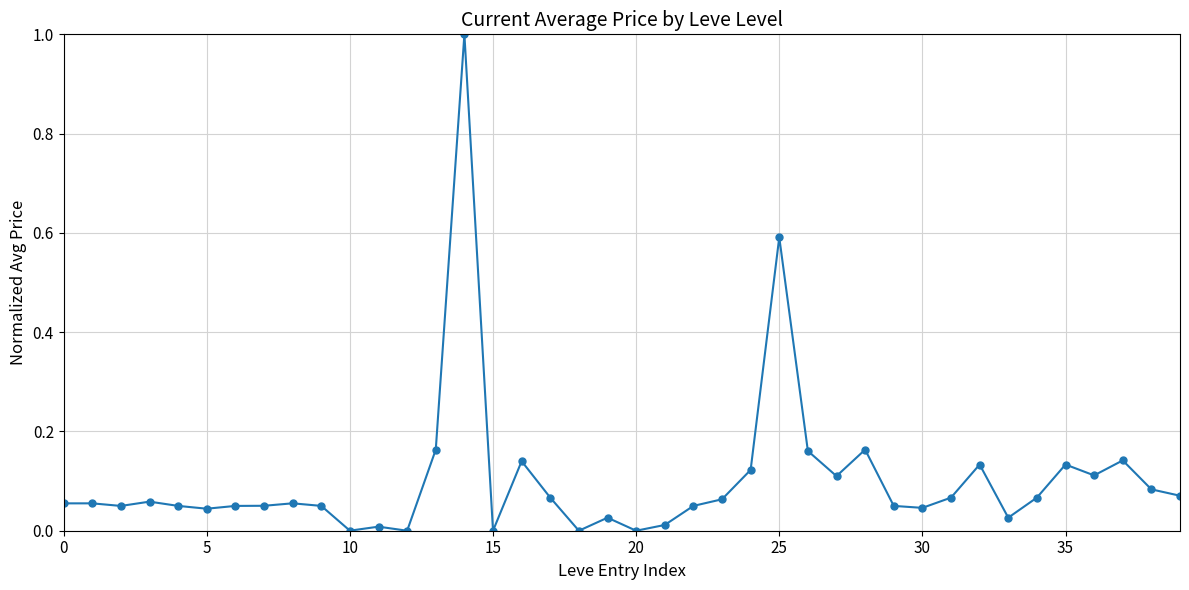

True or false: the data has more than 2 interior local peaks.

True